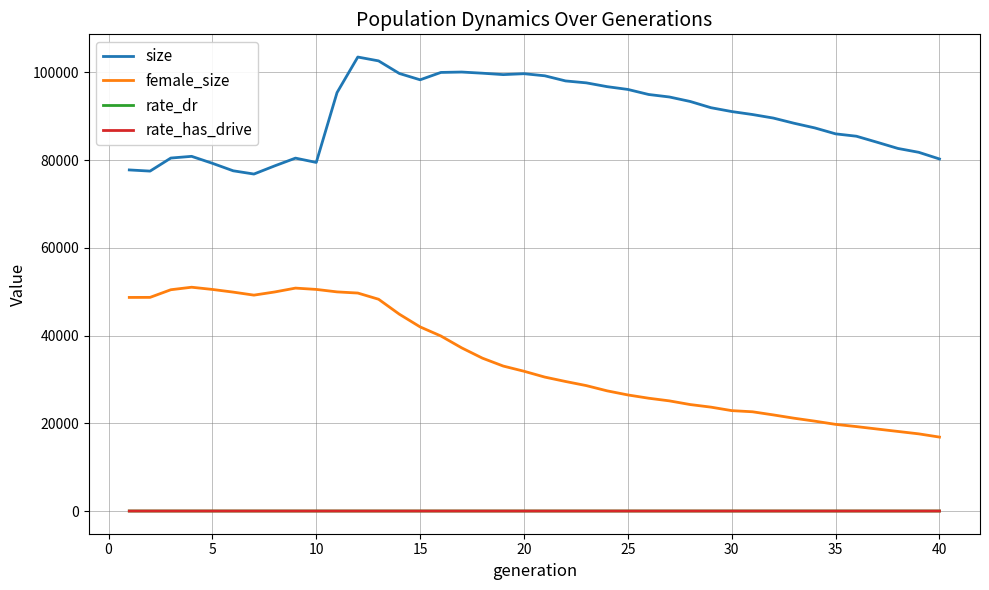

What is the highest value of the female_size series?

51009.0